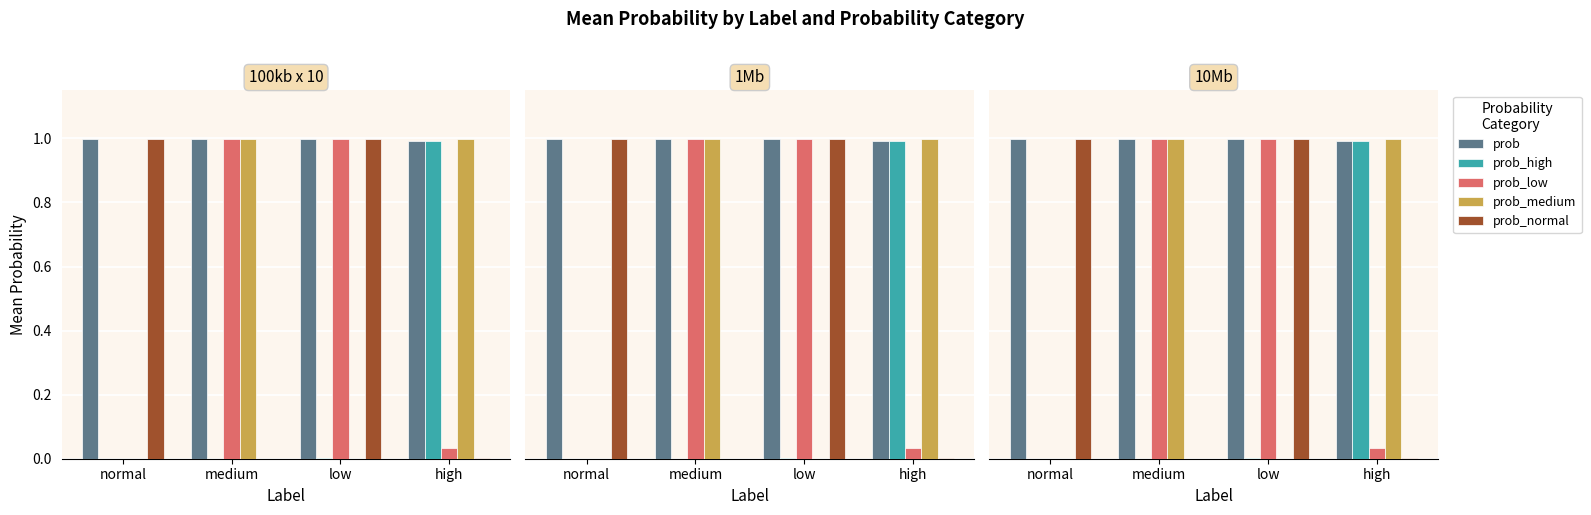

Rank the categories by prob_normal value from lowest to highest.

medium, high, low, normal